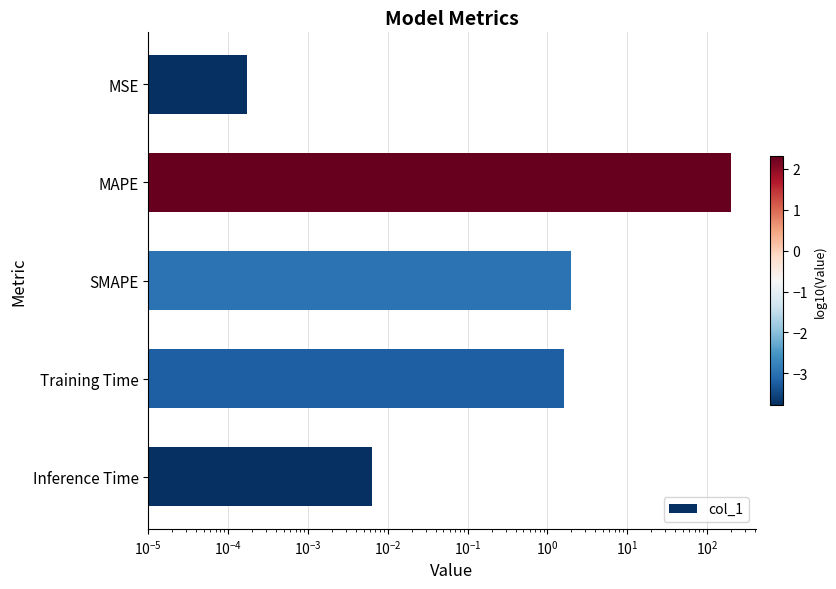

Is it true that the value at SMAPE is 2.8?

False